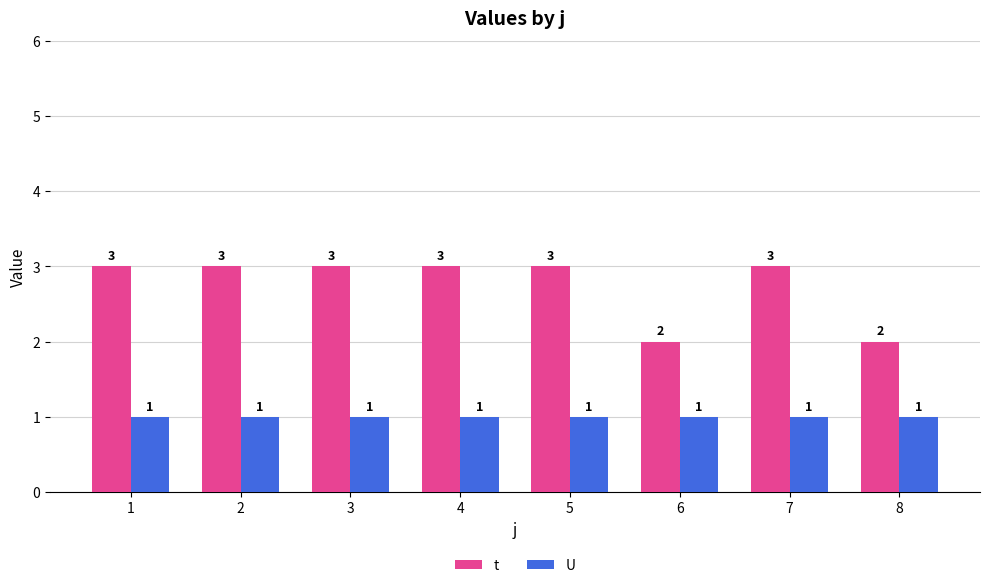

The value of U at 1 is 1. True or false?

True